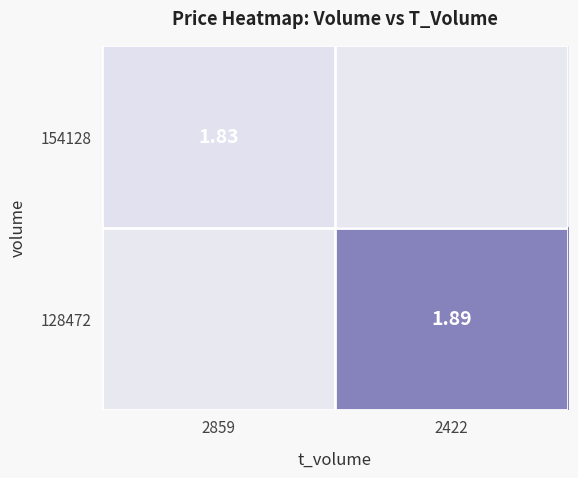

True or false: 128472 has a value of 1.9 at 2422.

True